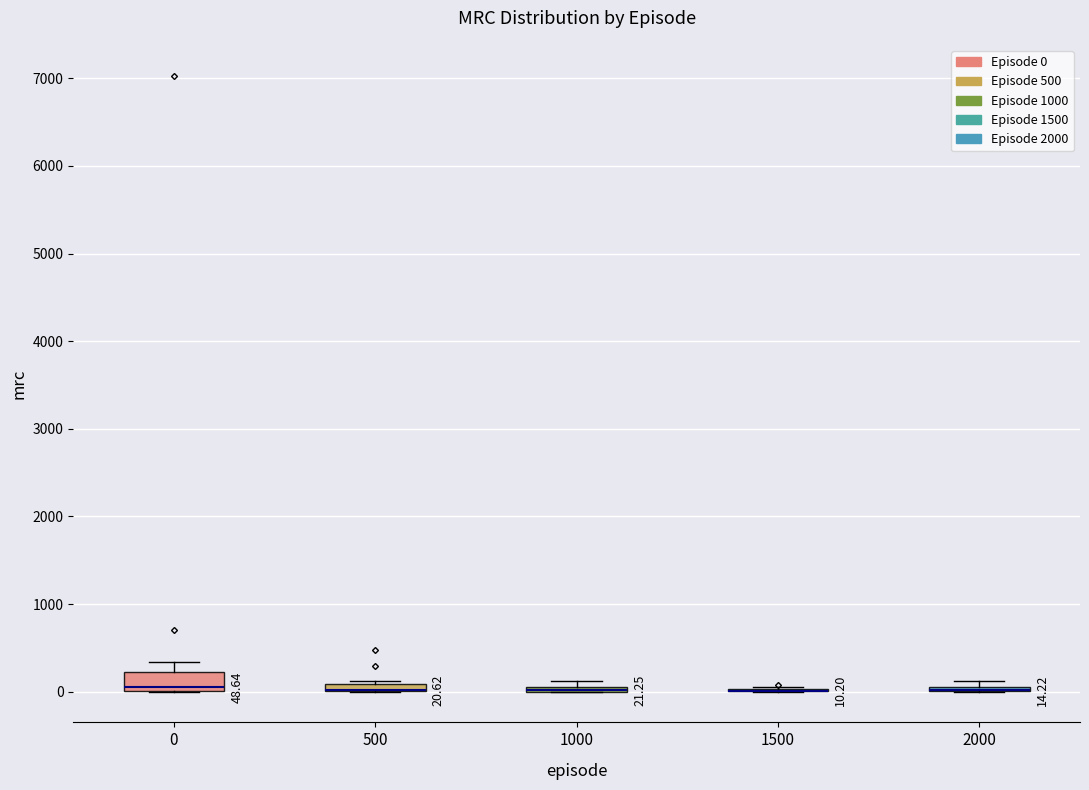

Which box is the tallest, from its lower edge to its upper edge?

0